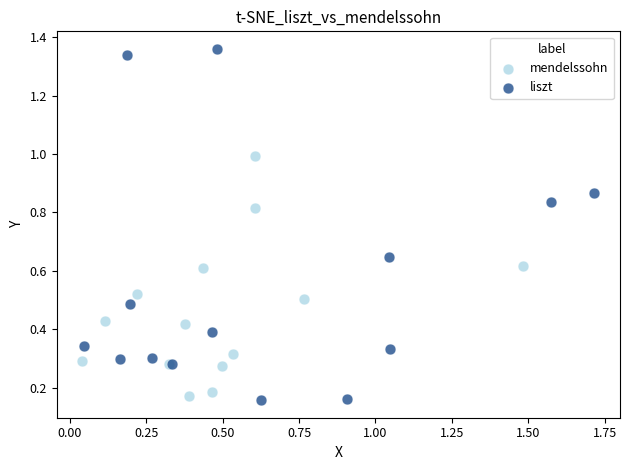

What are all the series names shown in the legend?

mendelssohn, liszt